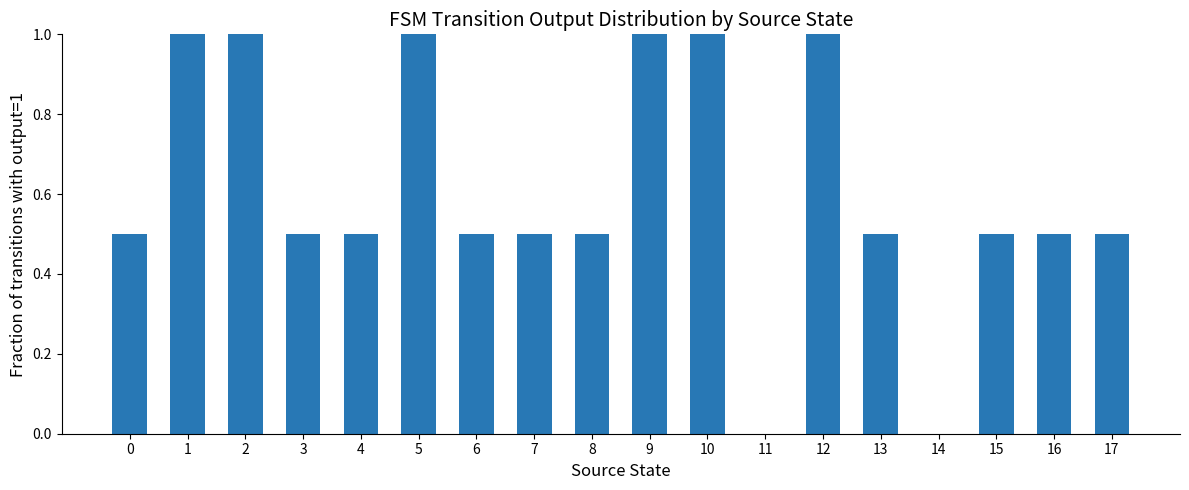

Count the values in the range 0 to 1.

18